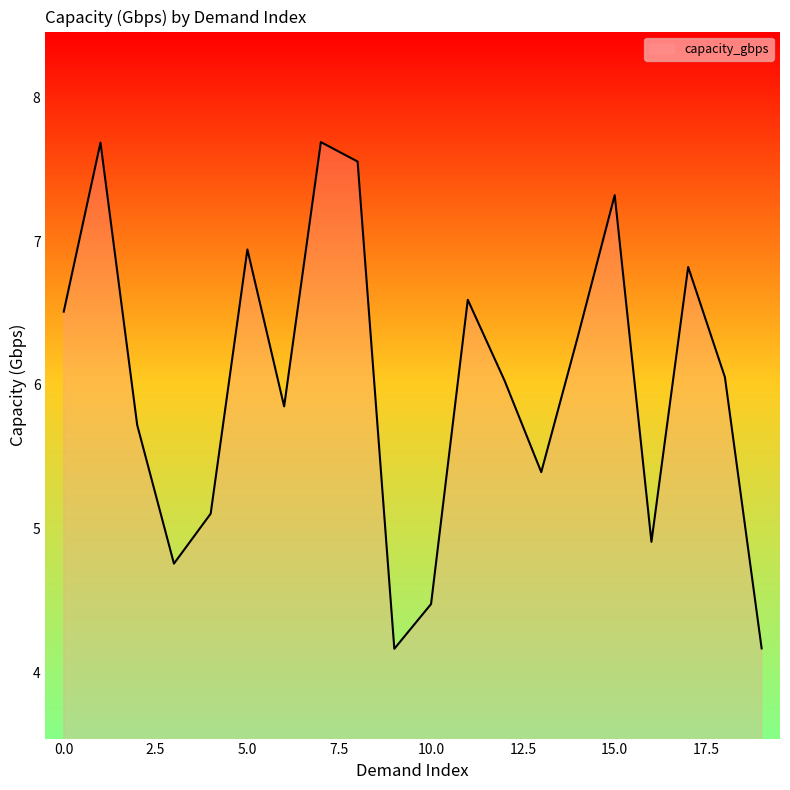

What is the smallest value displayed?

4.2